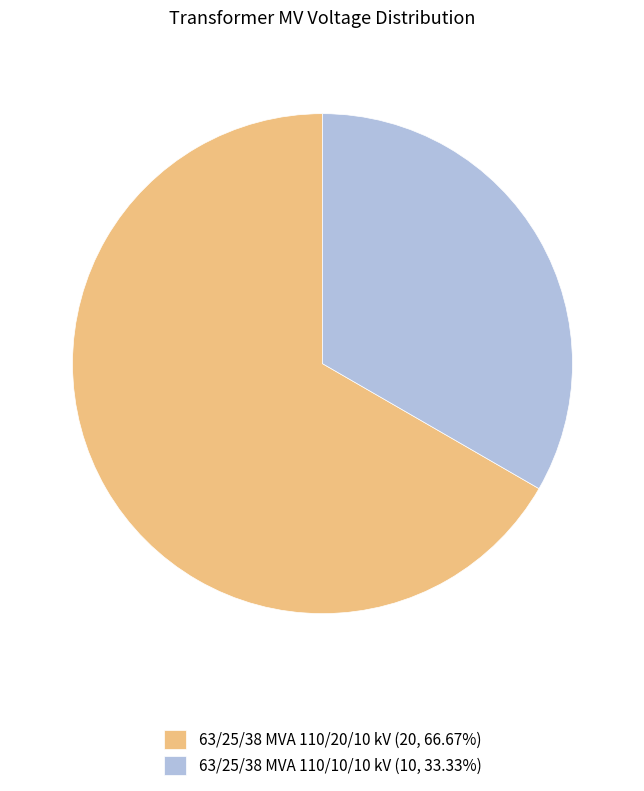

True or false: 63/25/38 MVA 110/10/10 kV accounts for 47% of the total.

False